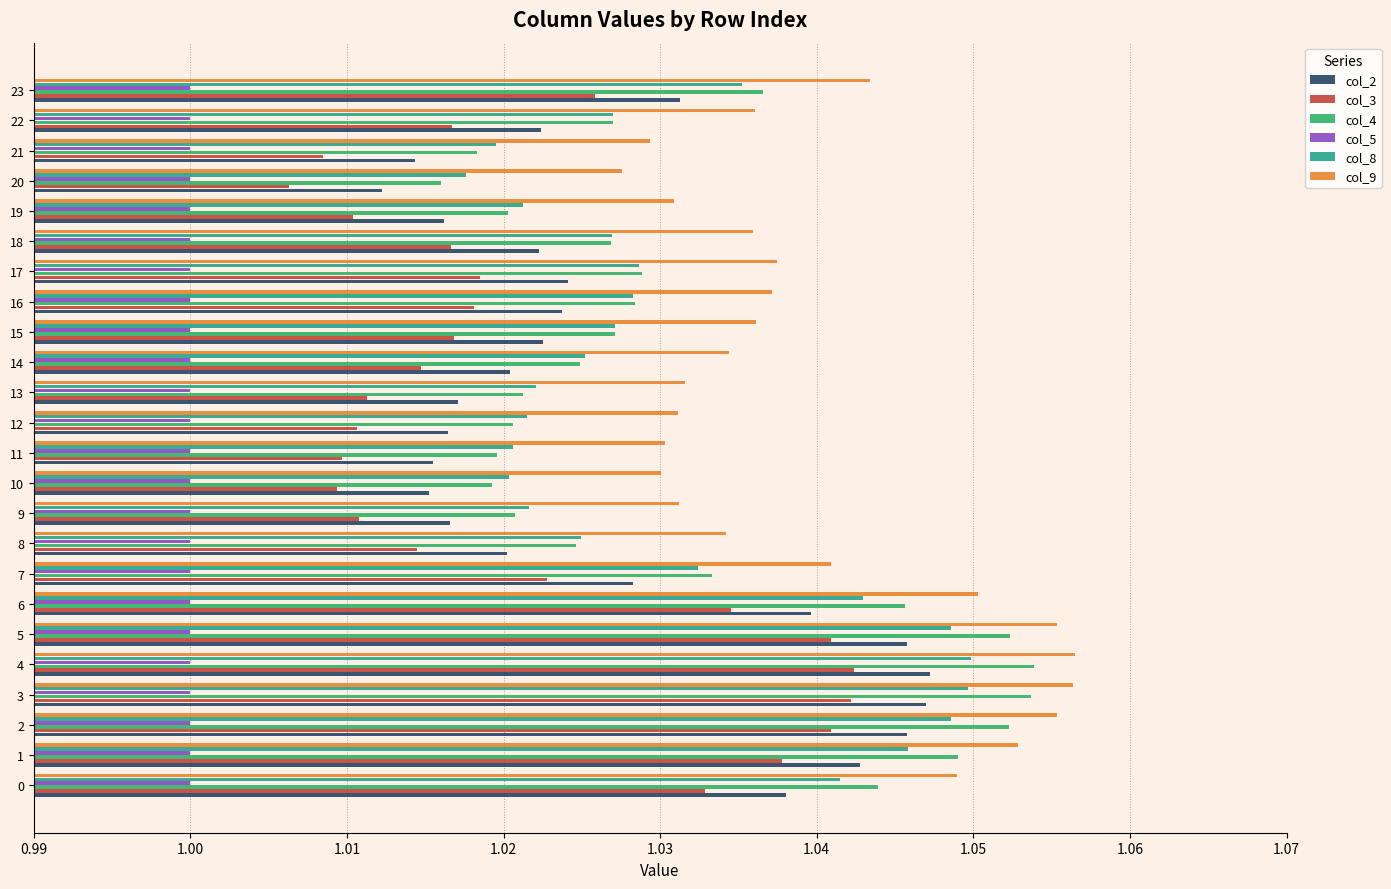

What is the sum of all col_9 values?

25.0